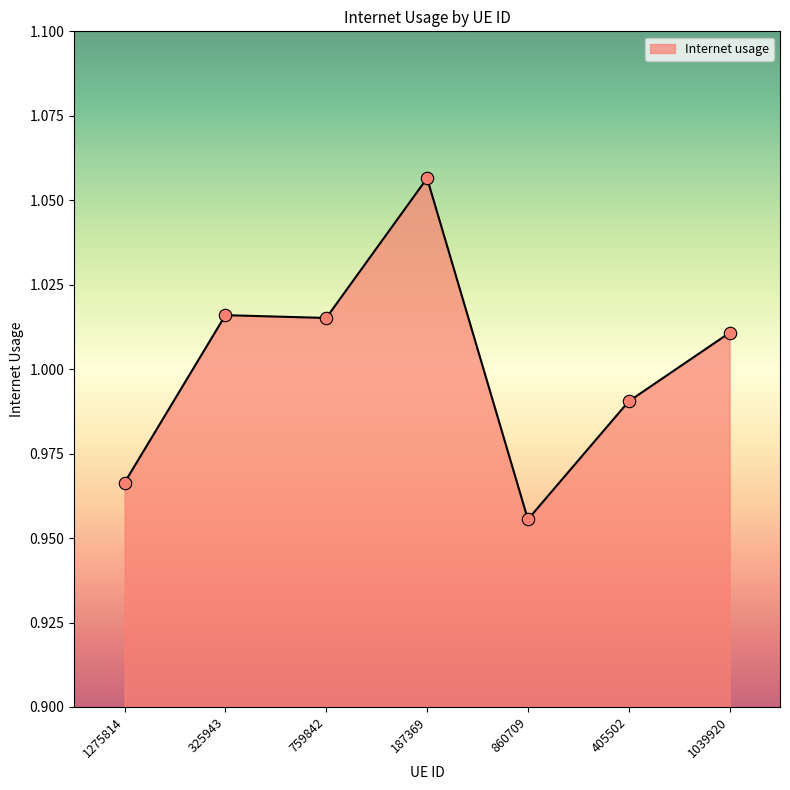

Which has a higher value, 187369 or 325943?

187369